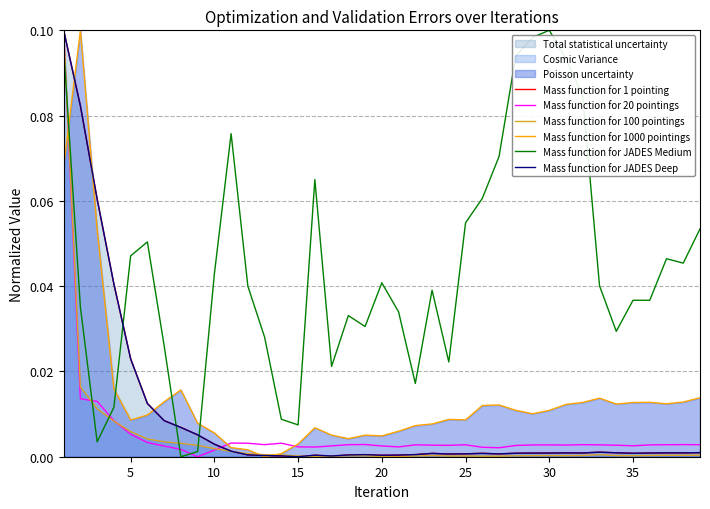

The value of Mass function for 100 pointings at 30 is 0.0. True or false?

True